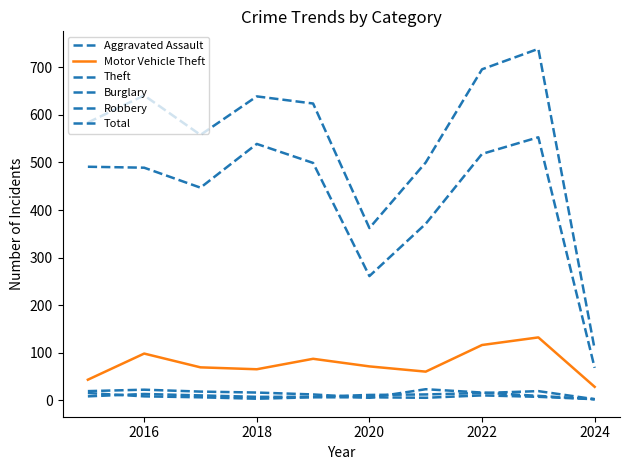

Does the chart have visible grid lines?

No